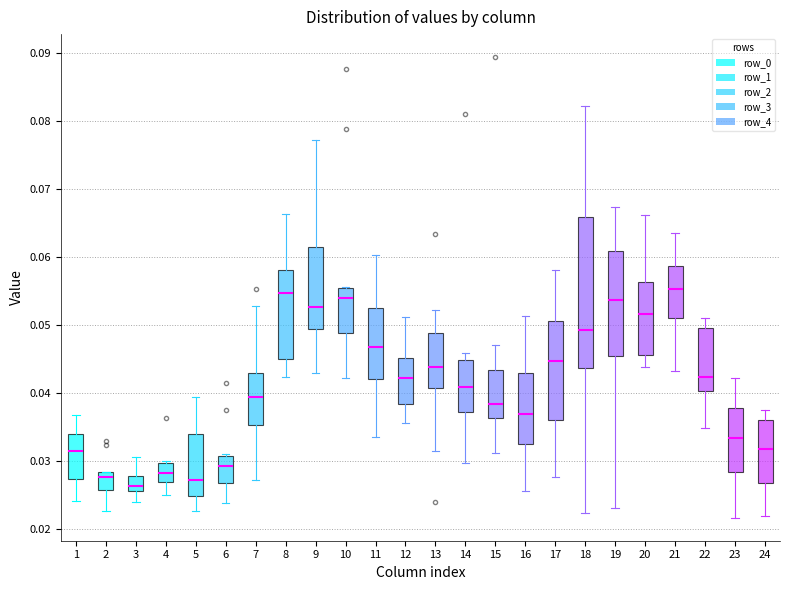

Reading left to right, transcribe this box plot: for each box, give where its median line is, the range the box spans, and where its two whiskers end, as read against the y-axis. The values are not printed on the chart, so give them approximately, as read against the axis.

1: median 0.031, box 0.027 to 0.034, whiskers 0.024 to 0.037
2: median 0.028 (just below the box's upper edge), box 0.026 to 0.028, whiskers 0.023 to 0.028
3: median 0.026 (inside the box), box 0.026 to 0.028, whiskers 0.024 to 0.031
4: median 0.028, box 0.027 to 0.030, whiskers 0.025 to 0.030 (just above the box's upper edge)
5: median 0.027, box 0.025 to 0.034, whiskers 0.023 to 0.039
6: median 0.029, box 0.027 to 0.031, whiskers 0.024 to 0.031
7: median 0.039, box 0.035 to 0.043, whiskers 0.027 to 0.053
8: median 0.055, box 0.045 to 0.058, whiskers 0.042 to 0.066
9: median 0.053, box 0.049 to 0.061, whiskers 0.043 to 0.077
10: median 0.054, box 0.049 to 0.055, whiskers 0.042 to 0.056
11: median 0.047, box 0.042 to 0.053, whiskers 0.033 to 0.060
12: median 0.042, box 0.038 to 0.045, whiskers 0.036 to 0.051
13: median 0.044, box 0.041 to 0.049, whiskers 0.031 to 0.052
14: median 0.041, box 0.037 to 0.045, whiskers 0.030 to 0.046
15: median 0.038, box 0.036 to 0.043, whiskers 0.031 to 0.047
16: median 0.037, box 0.032 to 0.043, whiskers 0.026 to 0.051
17: median 0.045, box 0.036 to 0.051, whiskers 0.028 to 0.058
18: median 0.049, box 0.044 to 0.066, whiskers 0.022 to 0.082
19: median 0.054, box 0.045 to 0.061, whiskers 0.023 to 0.067
20: median 0.052, box 0.046 to 0.056, whiskers 0.044 to 0.066
21: median 0.055, box 0.051 to 0.059, whiskers 0.043 to 0.064
22: median 0.042, box 0.040 to 0.050, whiskers 0.035 to 0.051
23: median 0.033, box 0.028 to 0.038, whiskers 0.022 to 0.042
24: median 0.032, box 0.027 to 0.036, whiskers 0.022 to 0.038